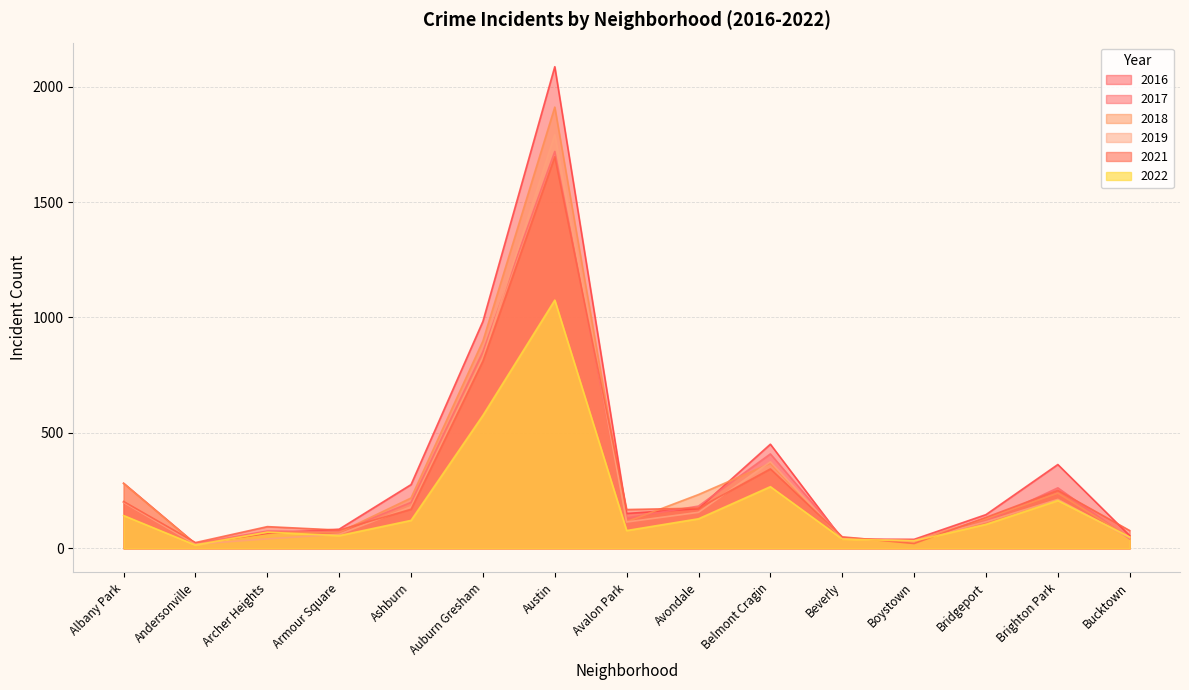

In 2021, how many points are higher than both neighbors (excluding endpoints)?

4